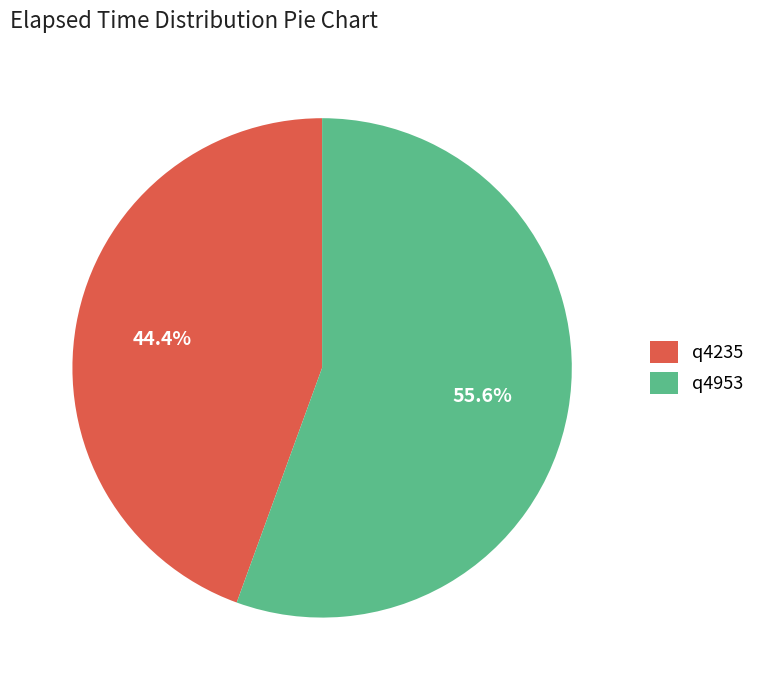

Approximately how many times larger is the value at q4235 compared to q4953?

0.8